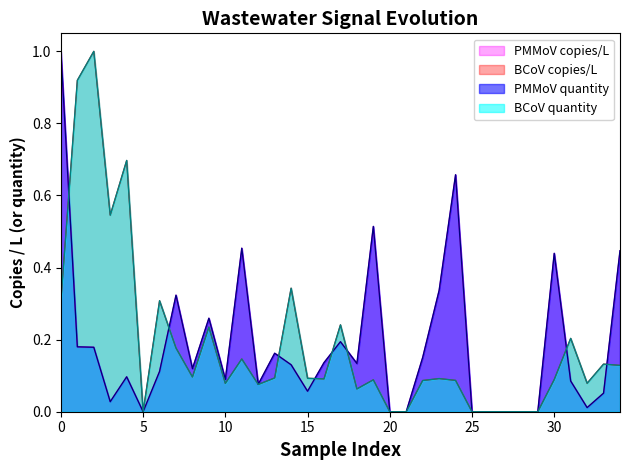

Does the chart have visible grid lines?

No